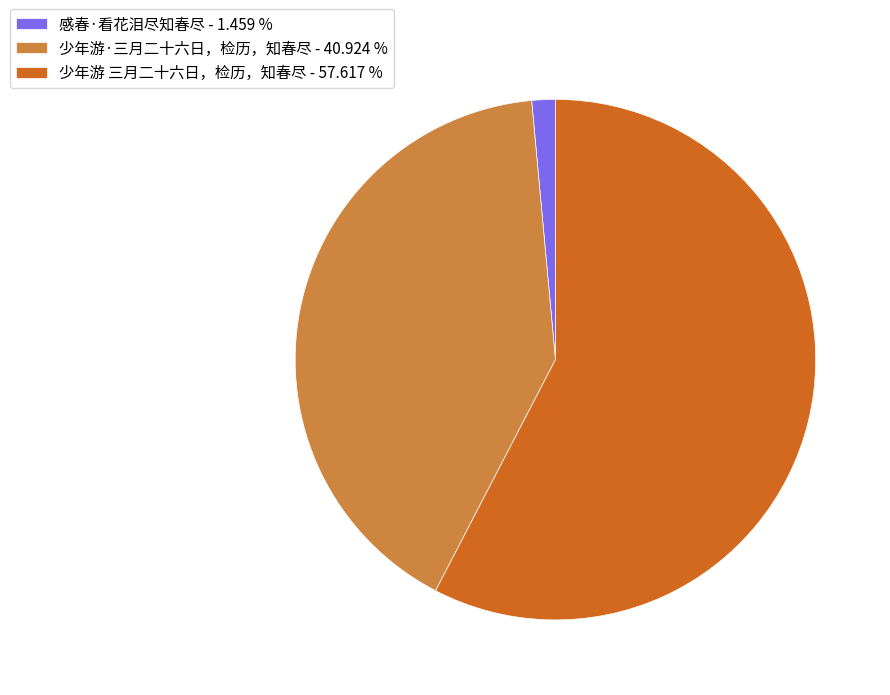

Rank the categories by value from lowest to highest.

感春·看花泪尽知春尽, 少年游·三月二十六日，检历，知春尽, 少年游 三月二十六日，检历，知春尽